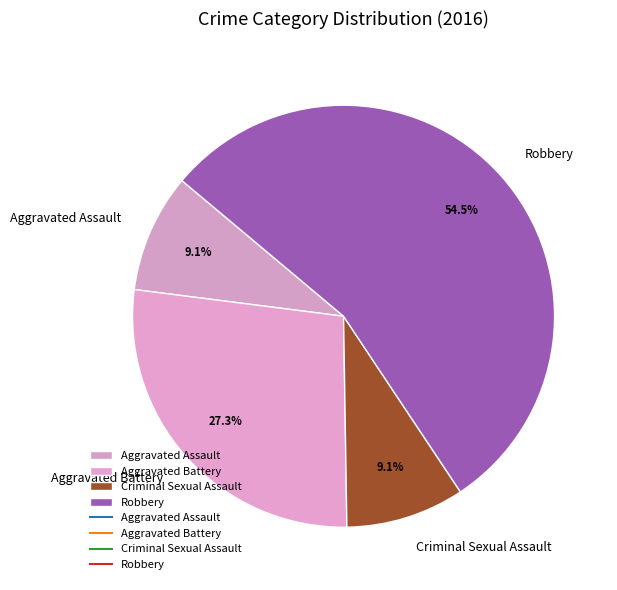

Between Aggravated Battery and Robbery, which is larger?

Robbery